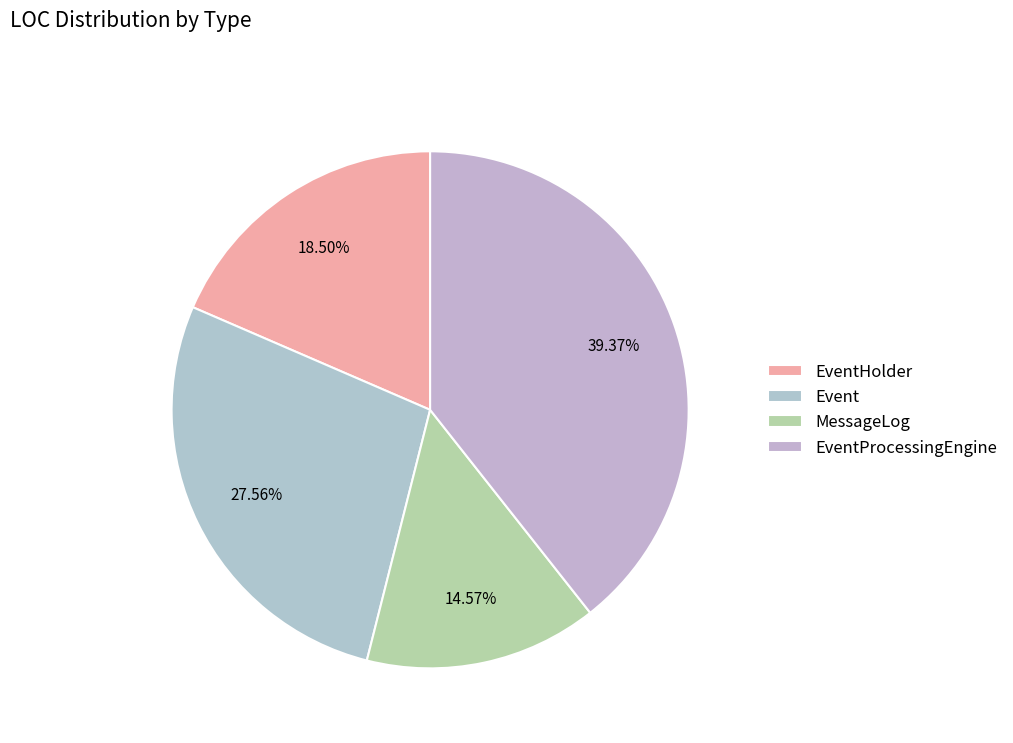

Which slice is the largest?

EventProcessingEngine